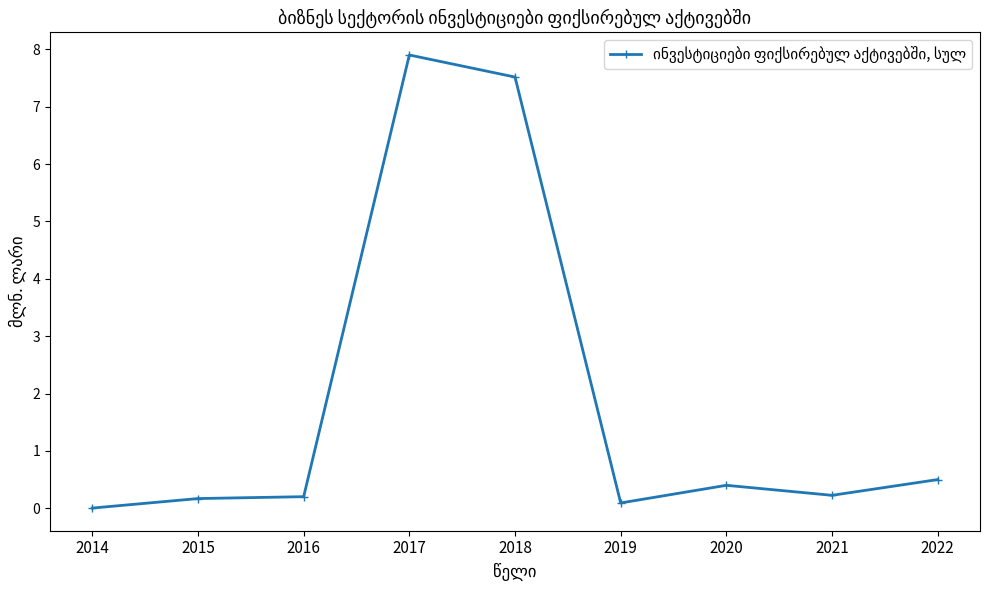

True or false: the data has more than 0 interior local peaks.

True